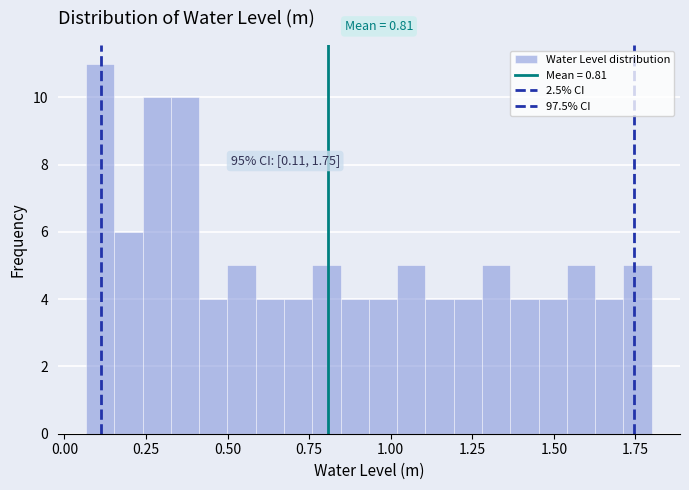

Read against the x-axis, roughly where is the centre of the tallest bar?

0.10